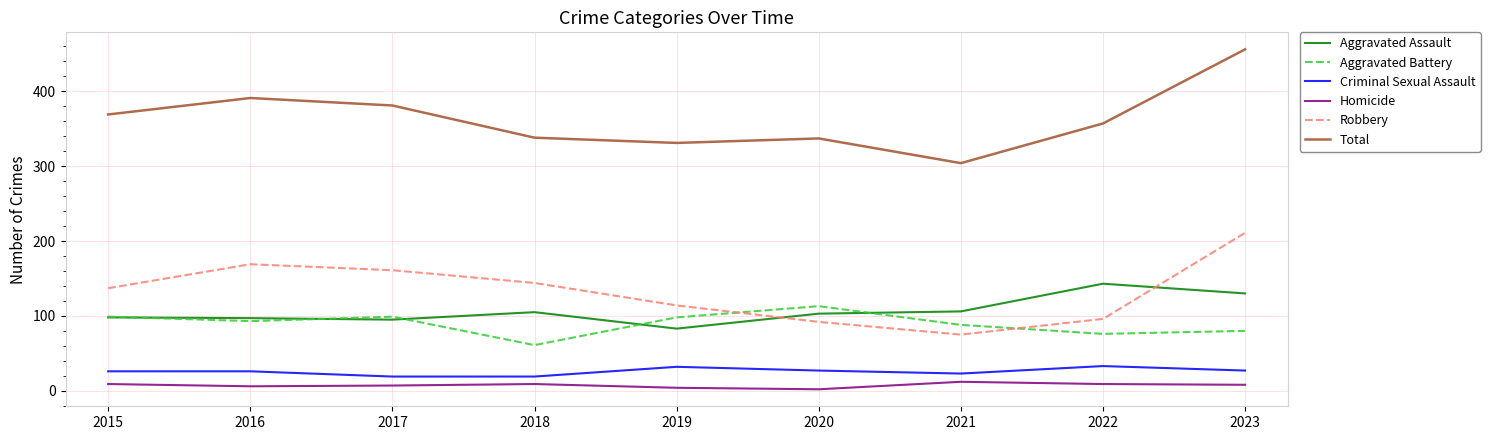

True or false: Aggravated Battery has more than 0 interior local peaks.

True